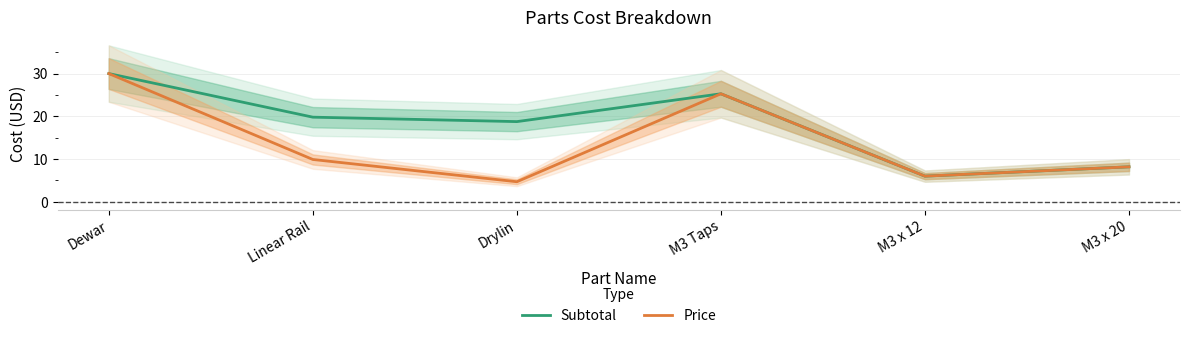

List the labels in order of Subtotal value, largest first.

Dewar, M3 Taps, Linear Rail, Drylin, M3 x 20, M3 x 12